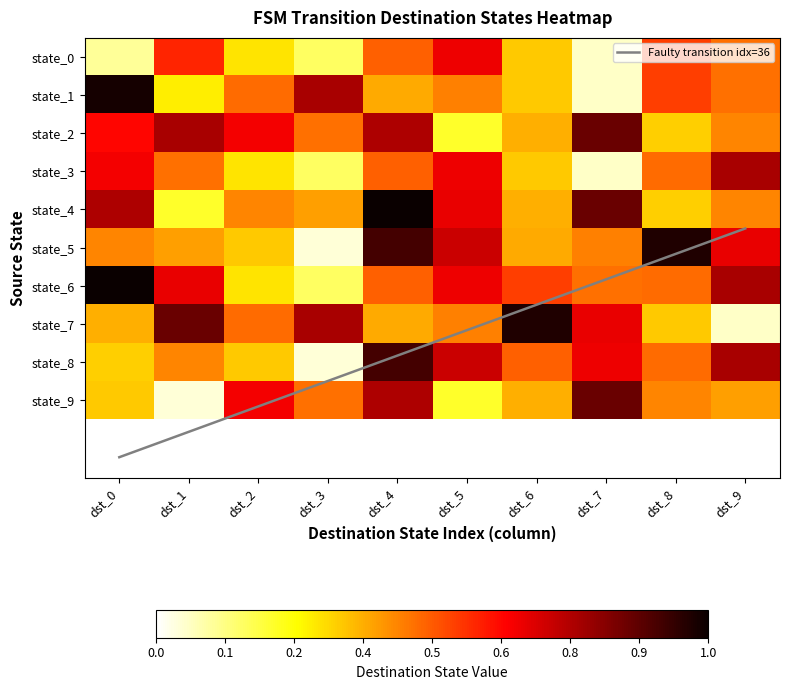

Which series has the largest range (max minus min)?

5